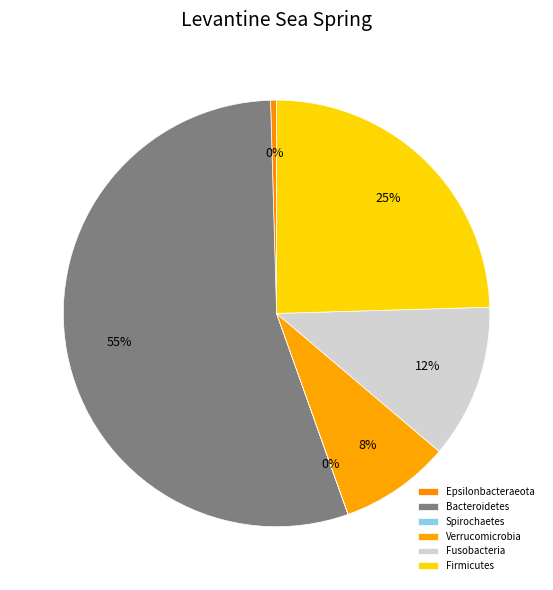

Is there a majority slice in this chart?

Yes